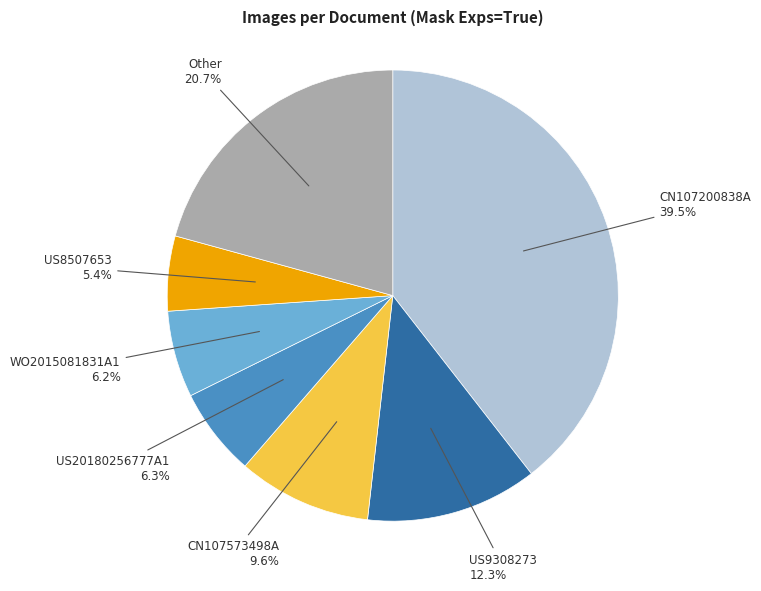

Between CN107573498A and US8507653, which is larger?

CN107573498A